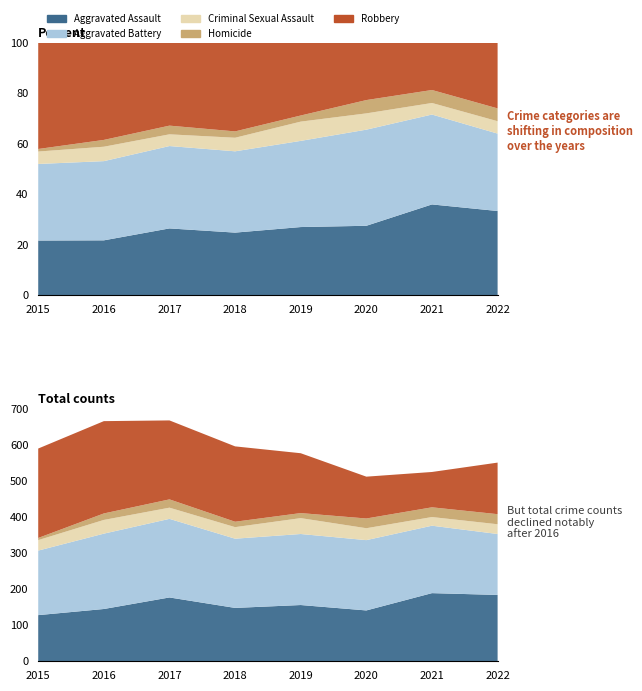

Reading left to right, list all the values displayed in this chart.

Aggravated Assault: 128	145	177	148	156	141	189	184
Aggravated Battery: 179	209	218	192	197	195	187	169
Criminal Sexual Assault: 29	38	31	32	44	33	24	27
Homicide: 6	18	23	15	14	27	27	28
Robbery: 248	256	219	209	166	116	98	143